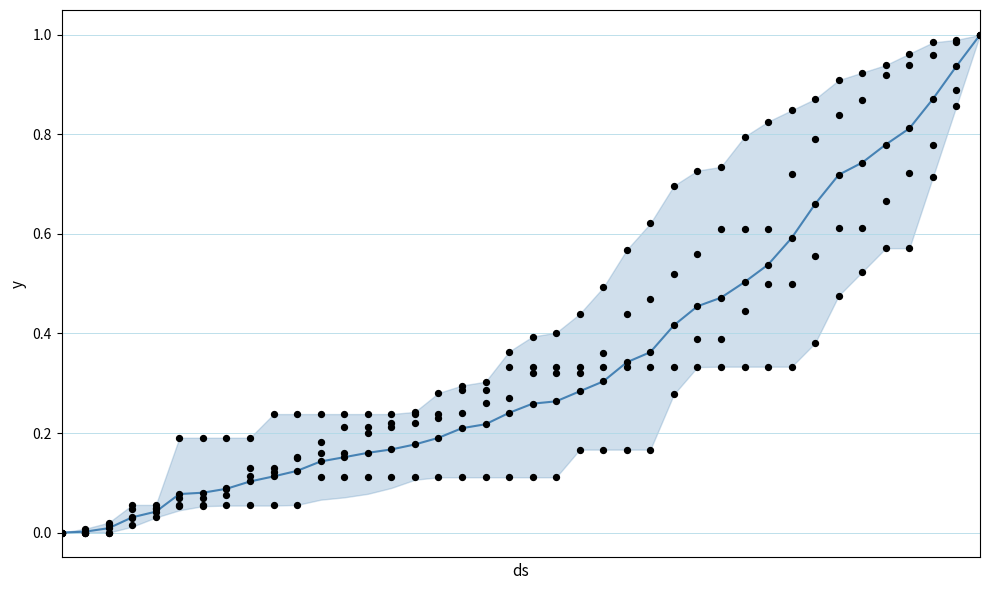

Which series reaches the maximum Y coordinate?

mean